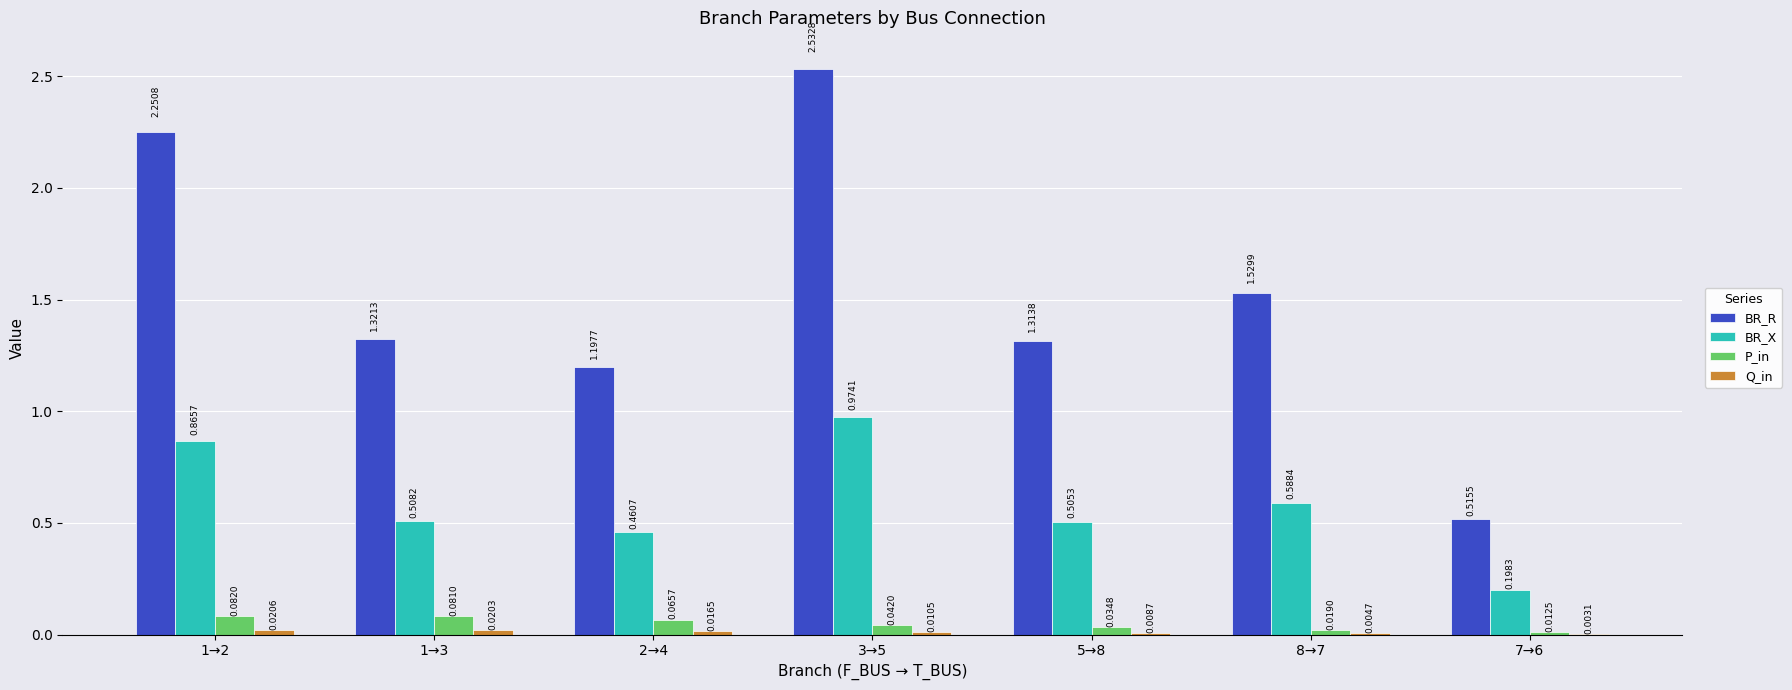

Which label corresponds to the largest value in the chart?

3→5